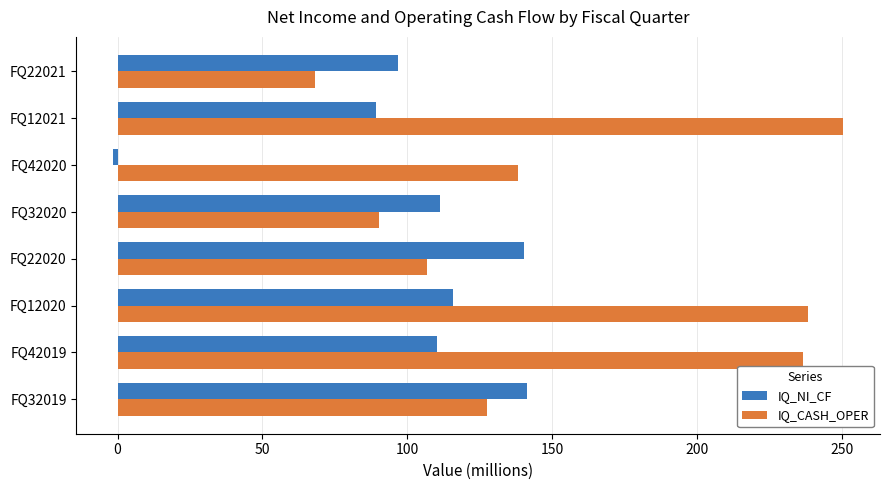

Rank the series by their average value, from highest to lowest.

IQ_CASH_OPER, IQ_NI_CF